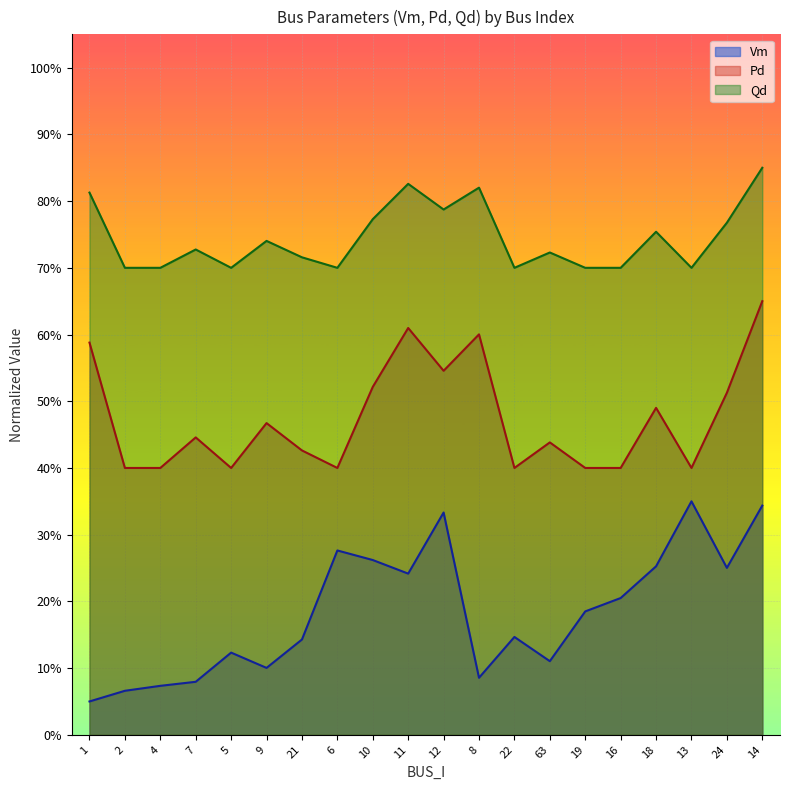

Where is the first local minimum for Pd?

5